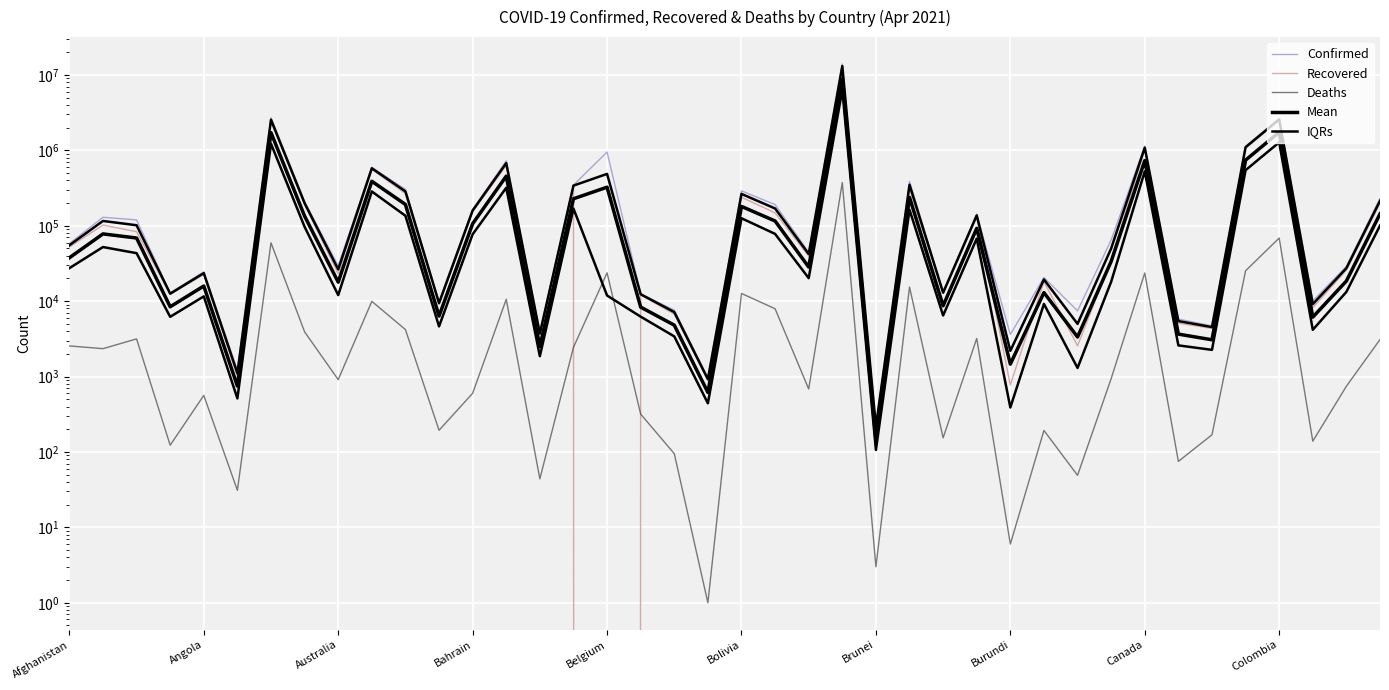

True or false: IQRs has a value of 2593.5 at 33.

True